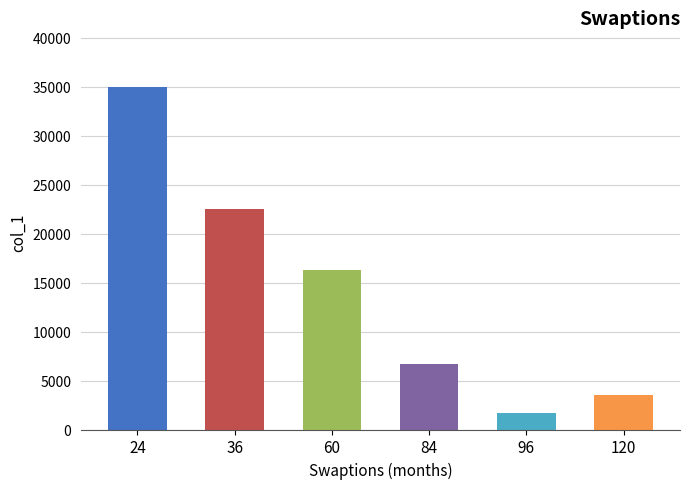

Where is the data nearest to the value 18339?

60